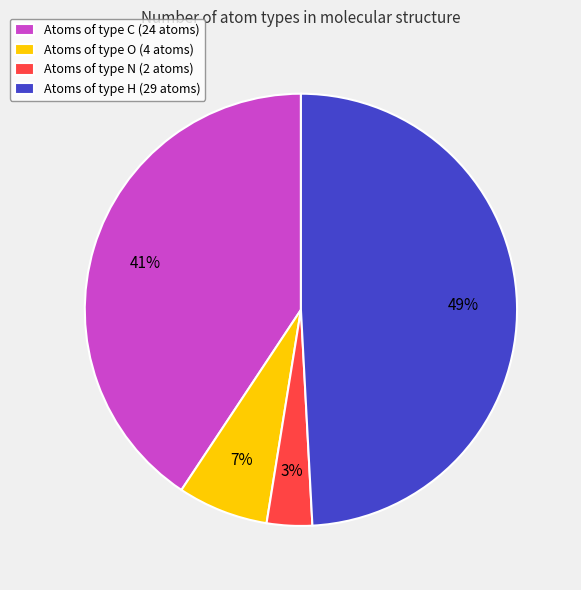

Which slice is the smallest?

Atoms of type N (2 atoms)